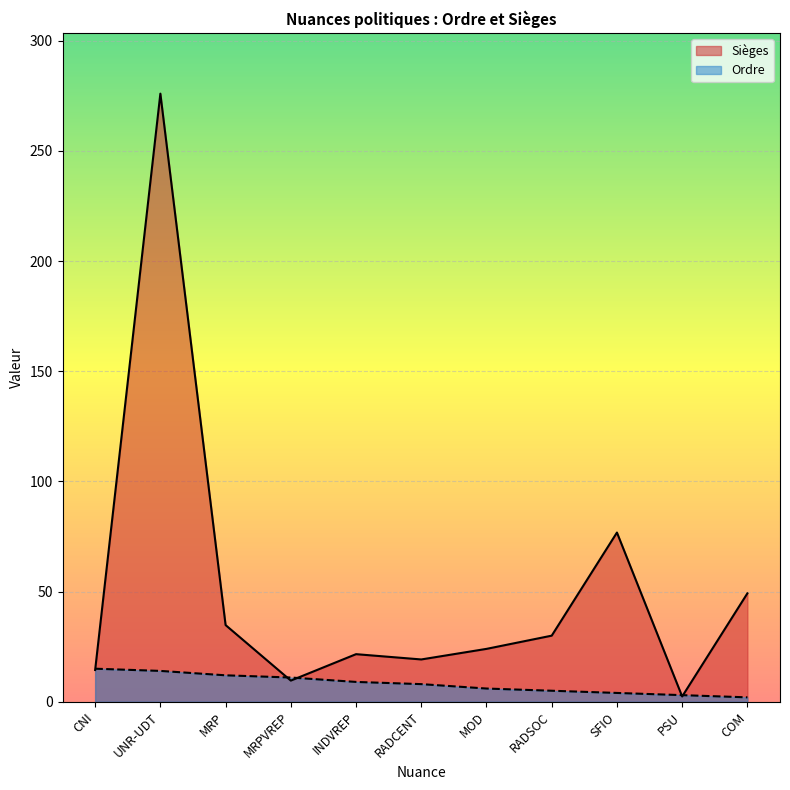

What is the difference between the highest and lowest values at MOD?

18.0